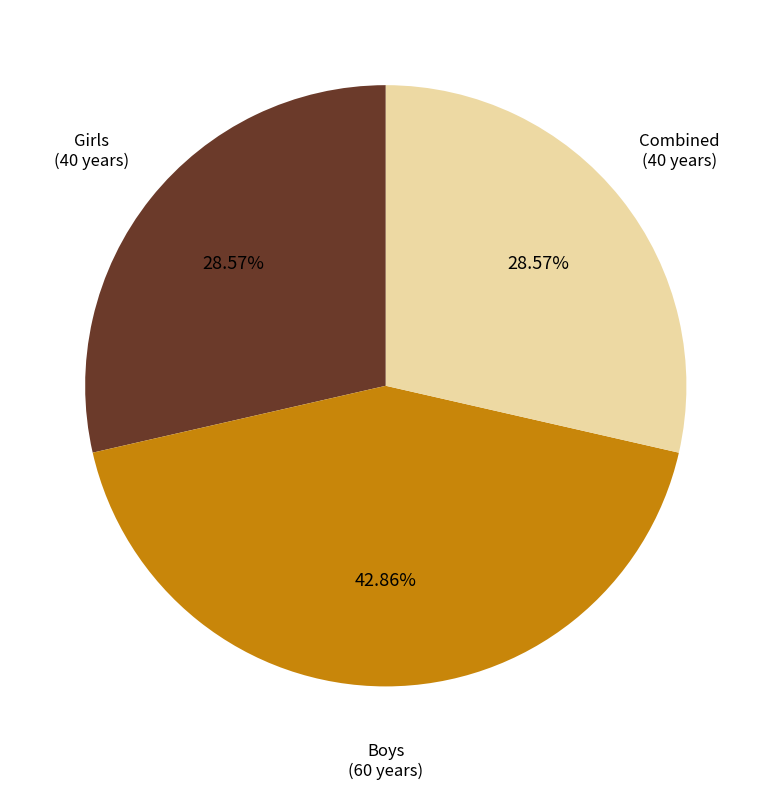

Is there a majority slice in this chart?

No